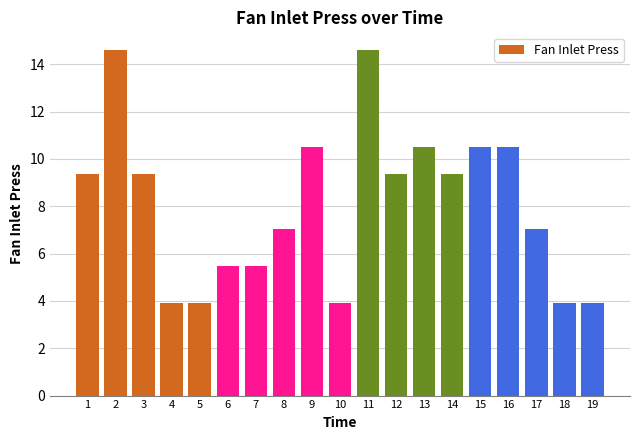

What is the maximum value shown in the chart?

14.6